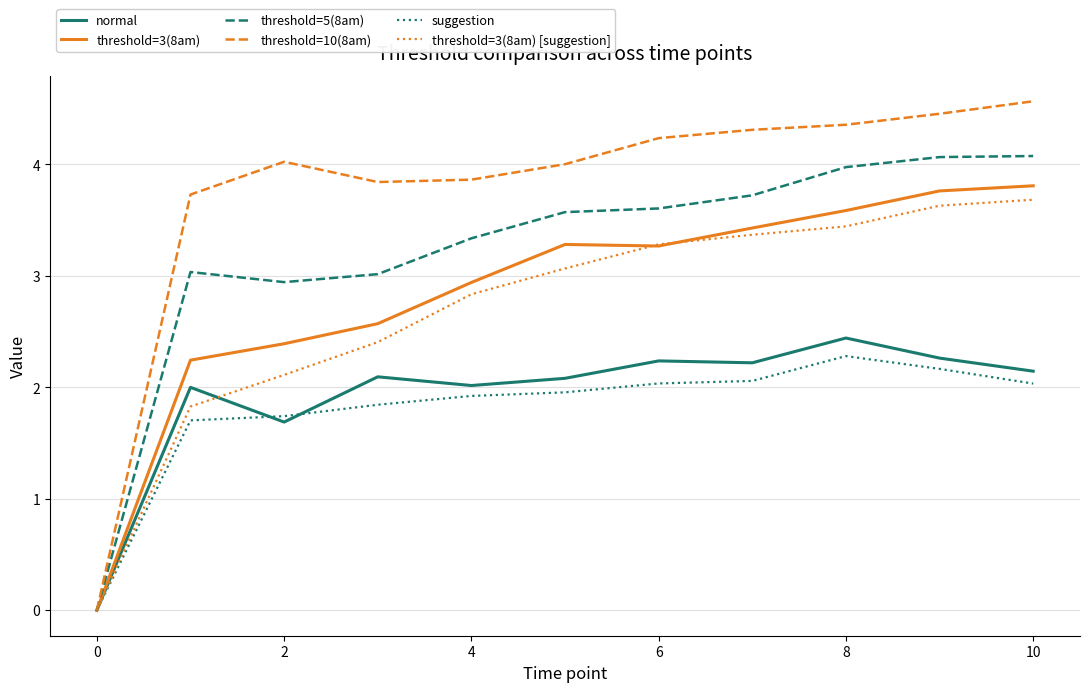

What are all the series names shown in the legend?

normal, threshold=3(8am), threshold=5(8am), threshold=10(8am), suggestion, threshold=3(8am) [suggestion]